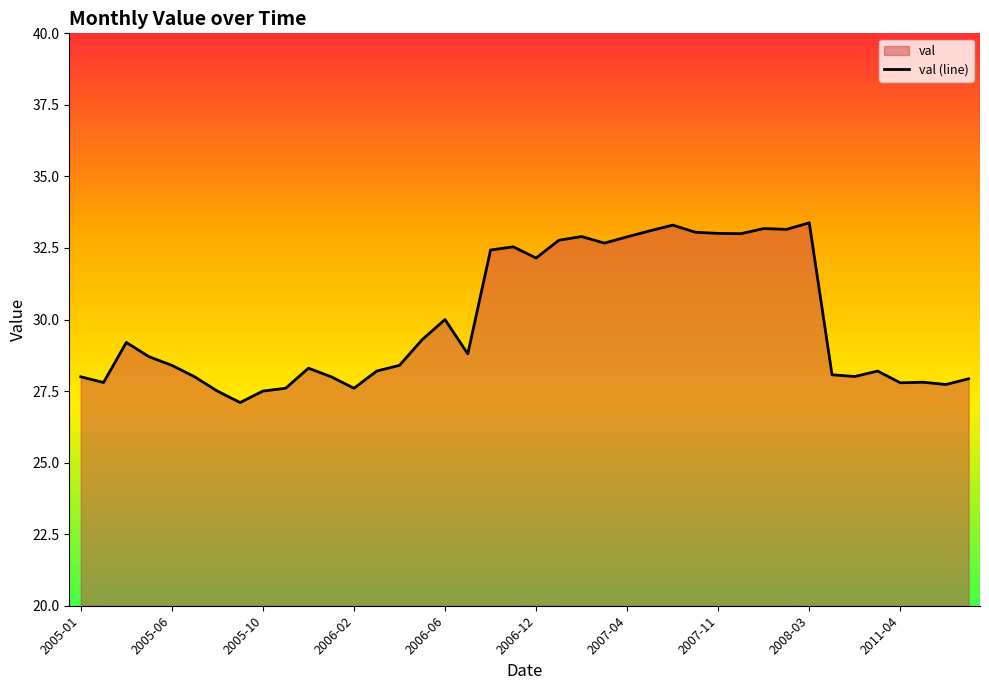

Reading left to right, extract all data points from this chart.

2005-01=28.0	2005-02=27.8	2005-03=29.2	2005-05=28.7	2005-06=28.4	2005-07=28.0	2005-08=27.5	2005-09=27.1	2005-10=27.5	2005-11=27.6	2005-12=28.3	2006-01=28.0	2006-02=27.6	2006-03=28.2	2006-04=28.4	2006-05=29.3	2006-06=30.0	2006-08=28.8	2006-10=32.4	2006-11=32.5	2006-12=32.1	2007-01=32.8	2007-02=32.9	2007-03=32.7	2007-04=32.9	2007-06=33.1	2007-08=33.3	2007-09=33.0	2007-11=33.0	2007-12=33.0	2008-01=33.2	2008-02=33.1	2008-03=33.4	2011-01=28.1	2011-02=28.0	2011-03=28.2	2011-04=27.8	2011-05=27.8	2011-06=27.7	2011-07=27.9